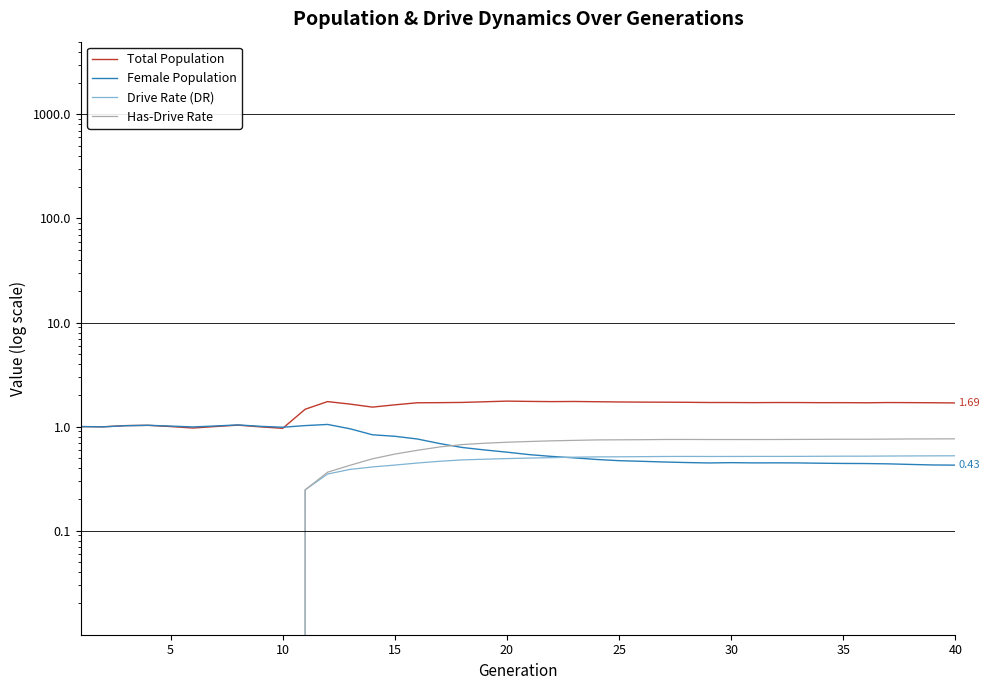

What is the difference between the maximum and minimum values in the Drive Rate (DR) series?

0.5